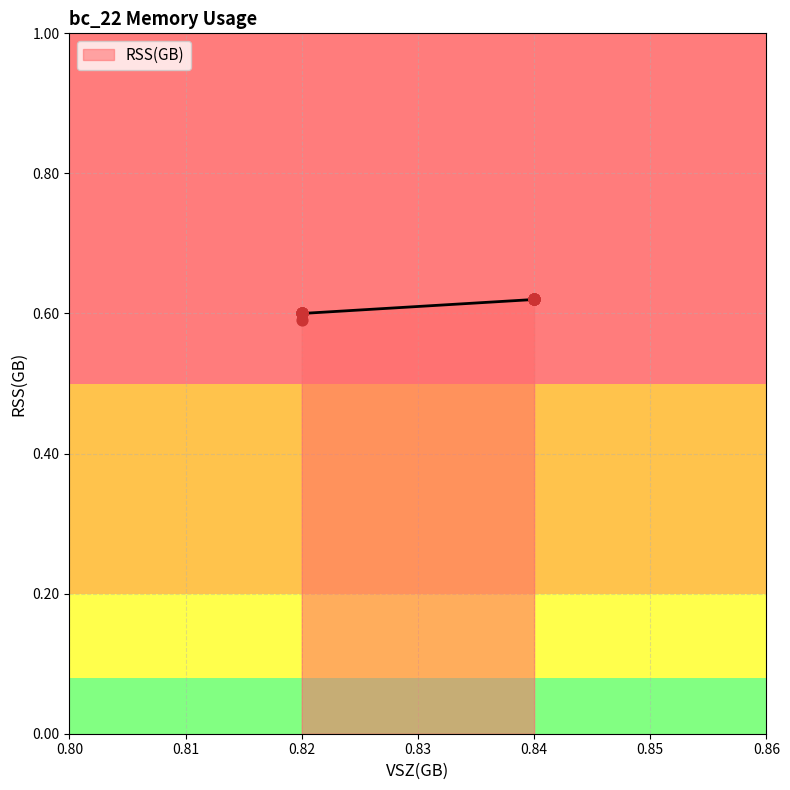

Between 0.82 and 0.84, which is larger?

0.84